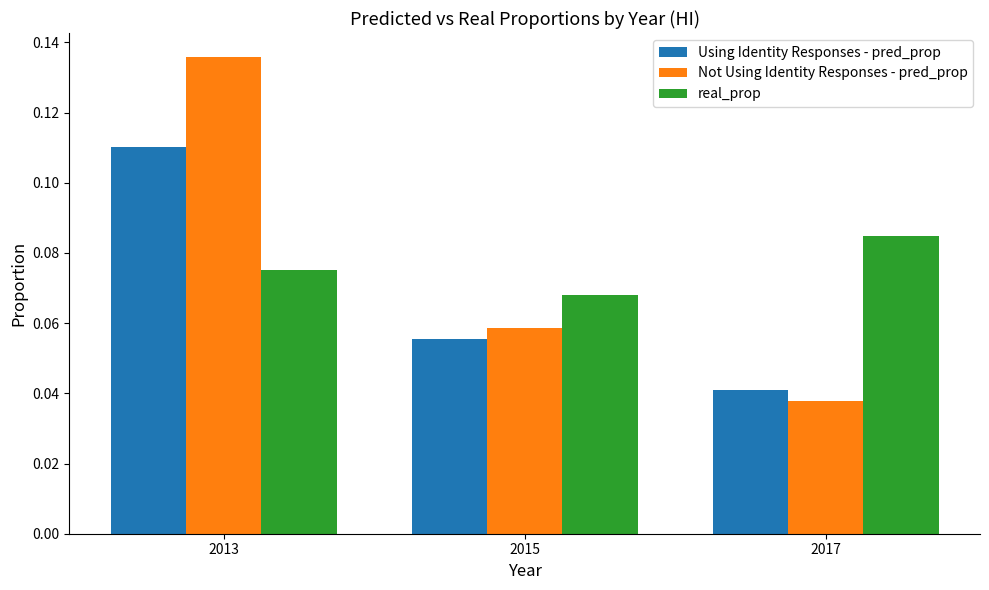

Which series has the largest total across all categories?

Not Using Identity Responses - pred_prop